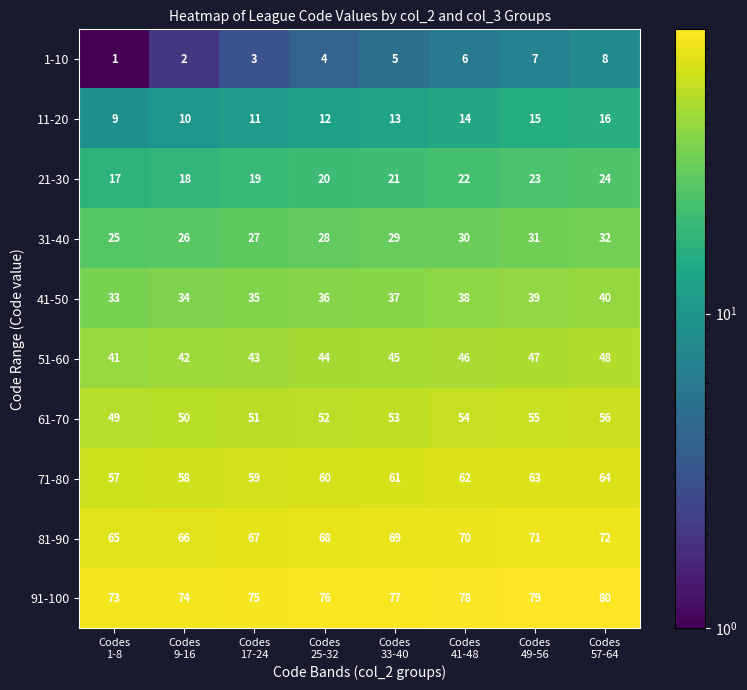

What is the highest value of the 1-10 series?

8